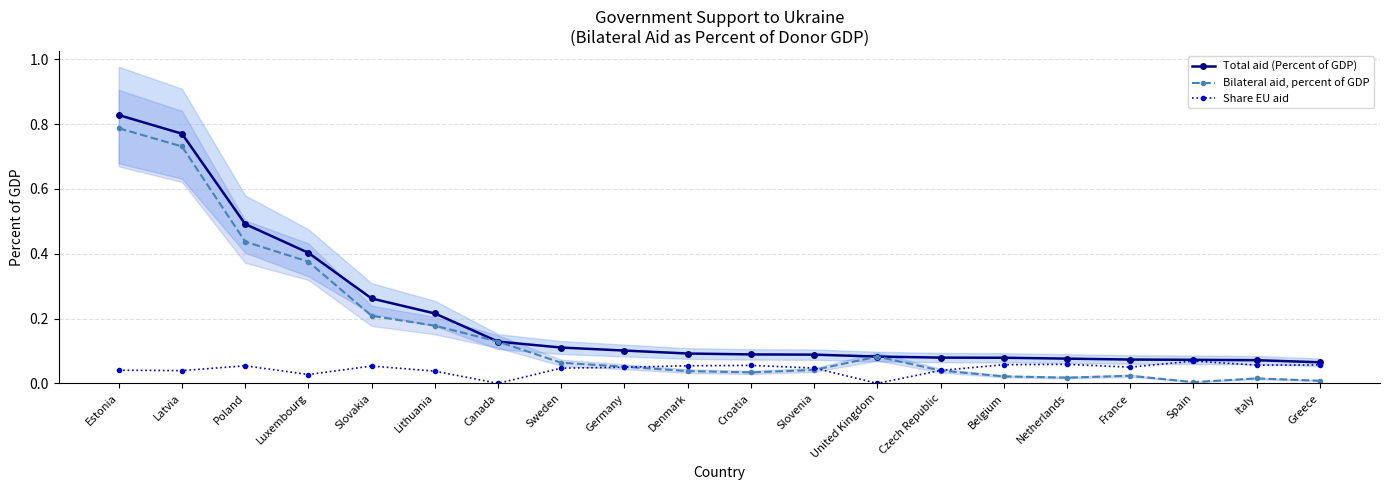

In Bilateral aid, percent of GDP, how many points are higher than both neighbors (excluding endpoints)?

3